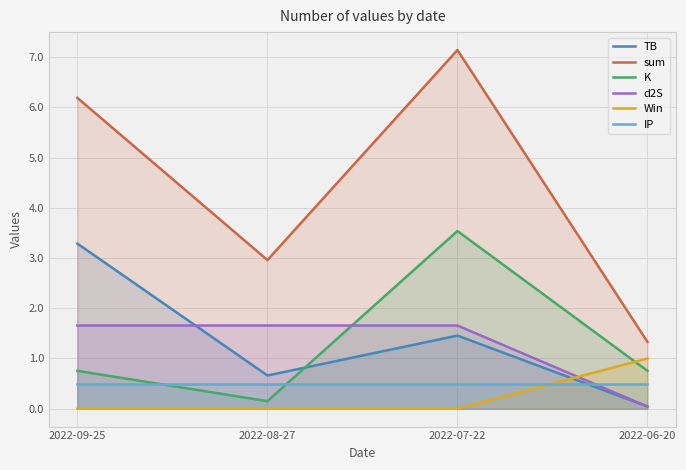

True or false: IP has a value of 0.5 at 2022-06-20.

True